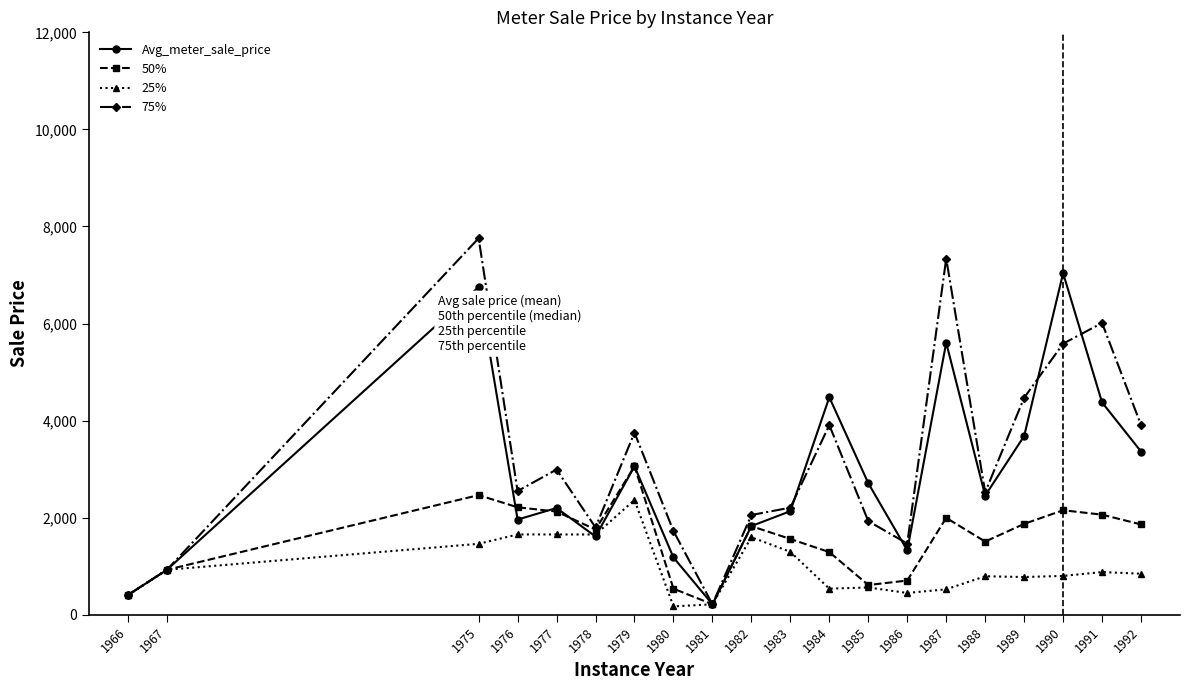

Between 1978 and 1990, which series saw the biggest shift?

Avg_meter_sale_price